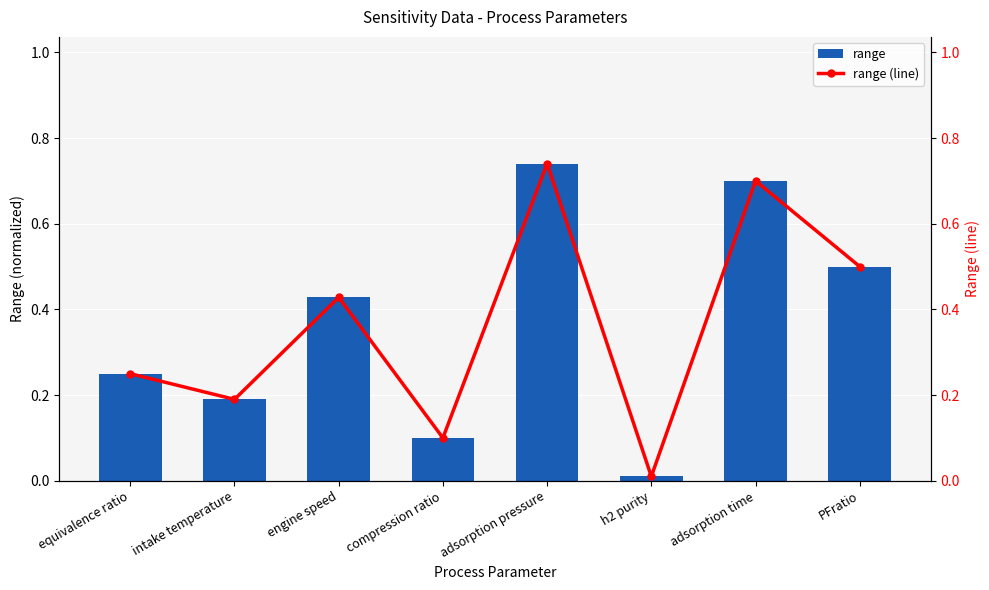

Reading right to left, extract all data points from this chart.

range: 0.5	0.7	0.0	0.7	0.1	0.4	0.2	0.2
range (line): 0.5	0.7	0.0	0.7	0.1	0.4	0.2	0.2